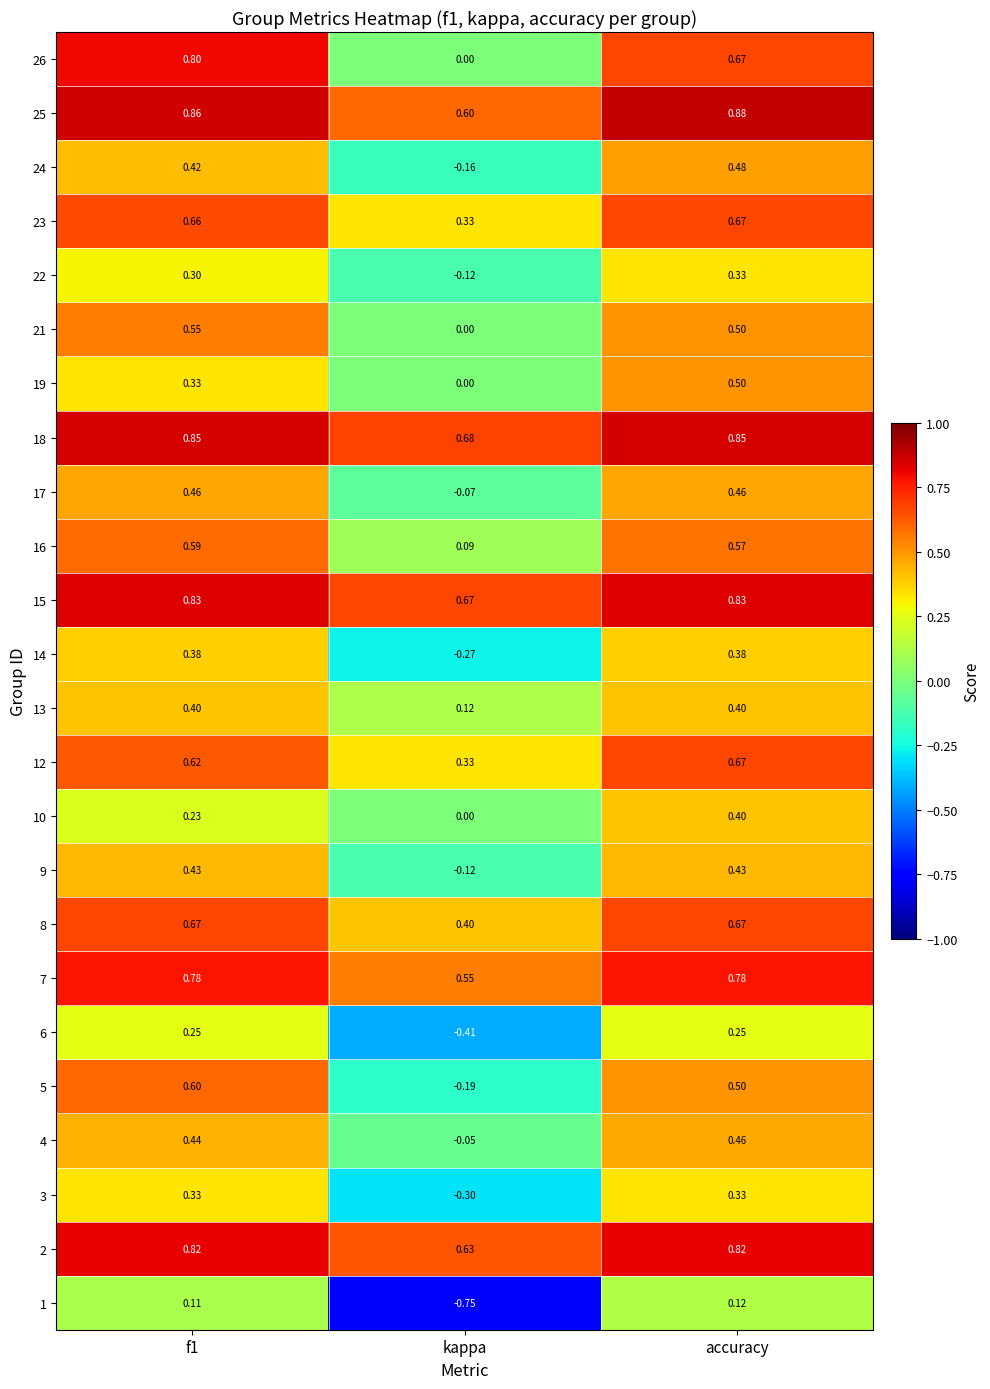

Is the value of 12 at f1 greater than the value of 21 at kappa?

Yes